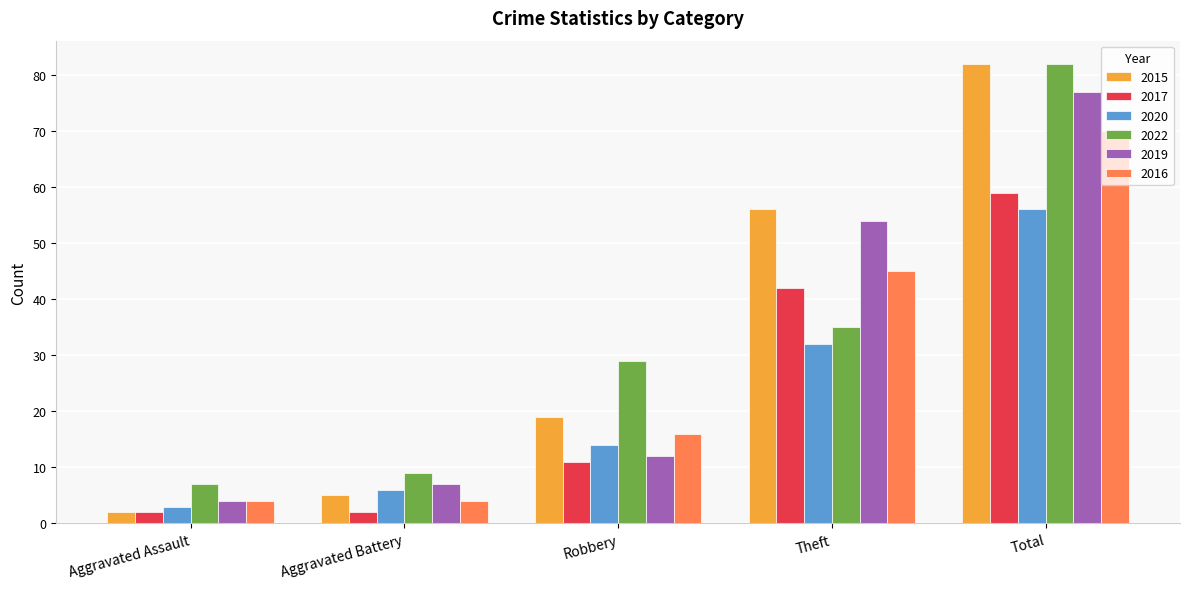

What is the sum of all 2017 values?

116